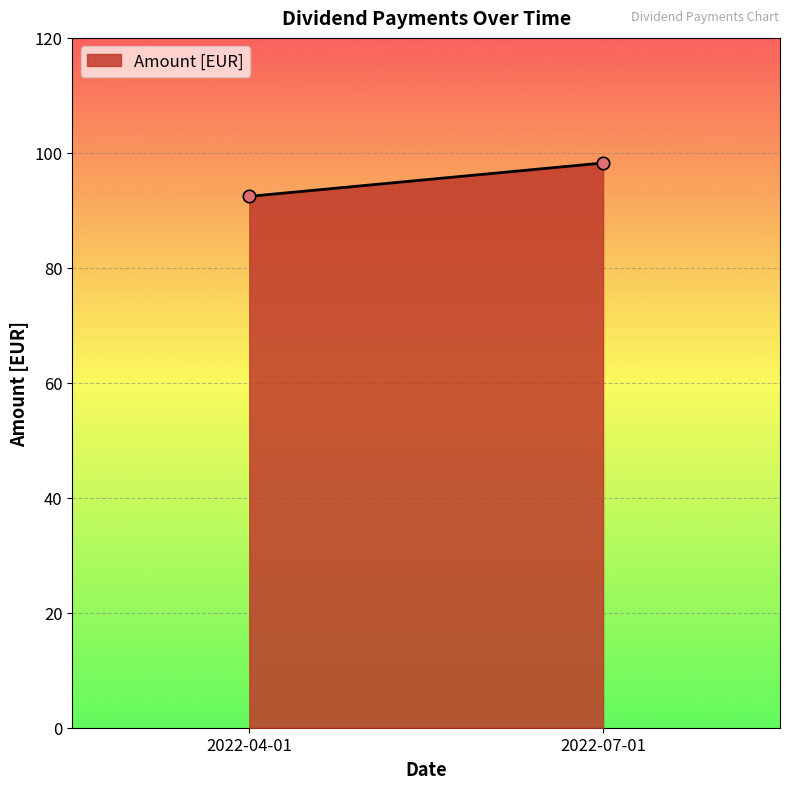

What is the range of Y values (max minus min)?

5.8